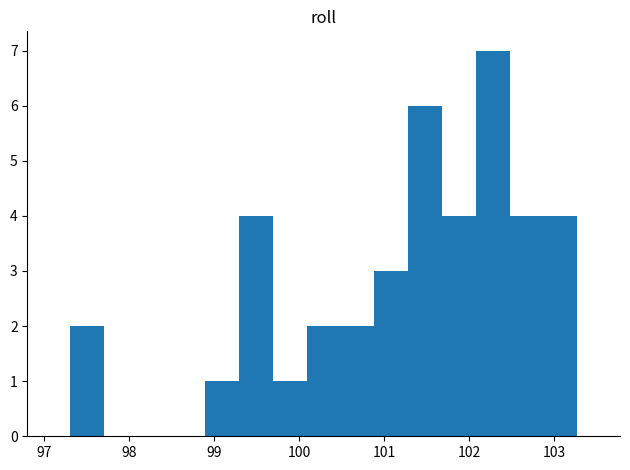

Around what value on the x-axis is the tallest bar? Give the approximate position of its centre, as read against the axis.

102.3